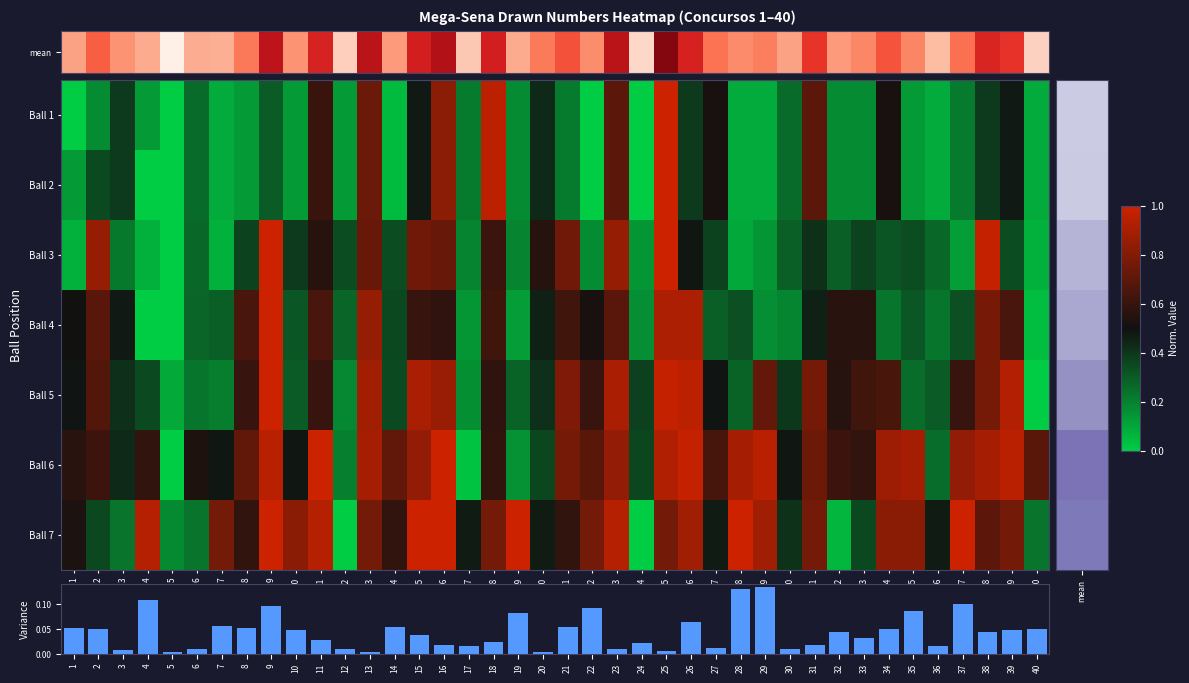

How many distinct data groups are displayed?

8